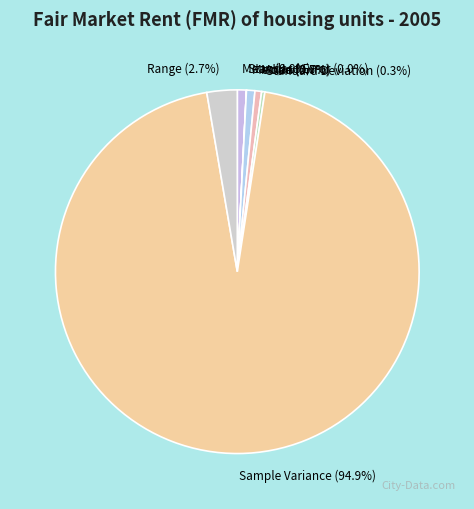

Which category accounts for the majority?

Sample Variance